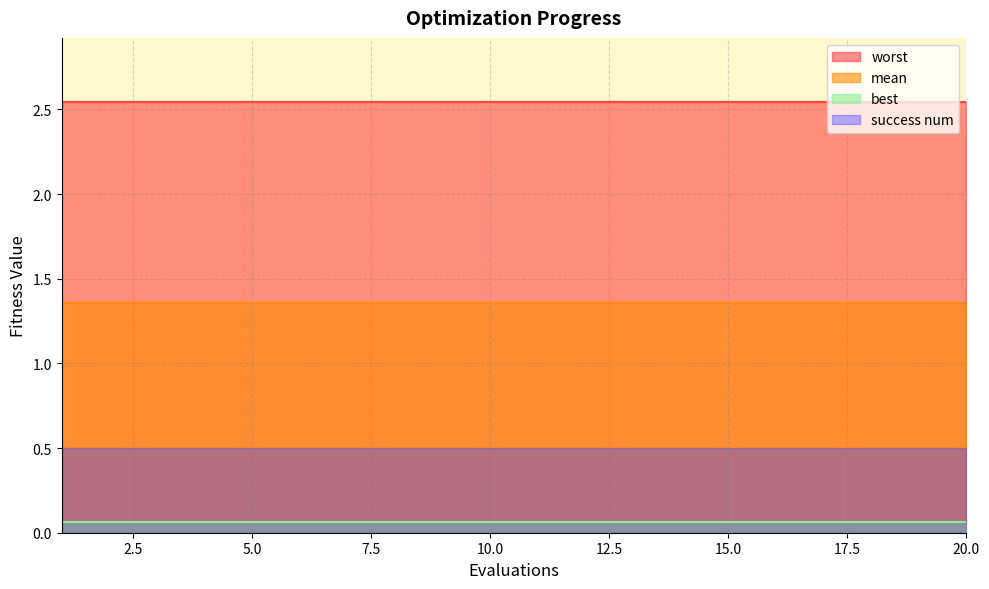

The value of worst at 12 is 2.5. True or false?

True